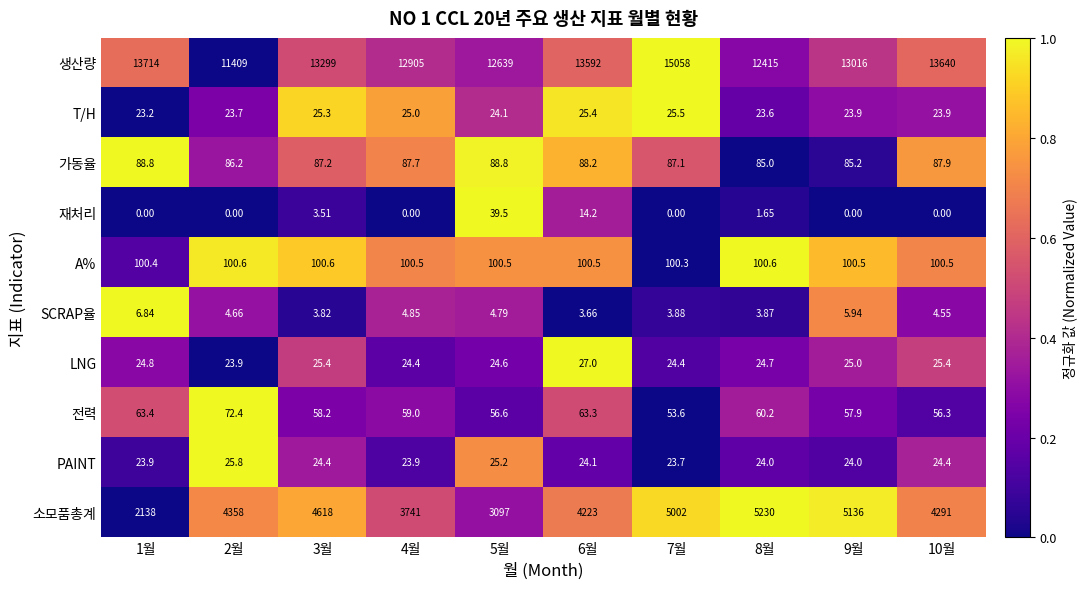

Rank the series by their maximum value, from highest to lowest.

생산량, 소모품총계, A%, 가동율, 전력, 재처리, LNG, PAINT, T/H, SCRAP율